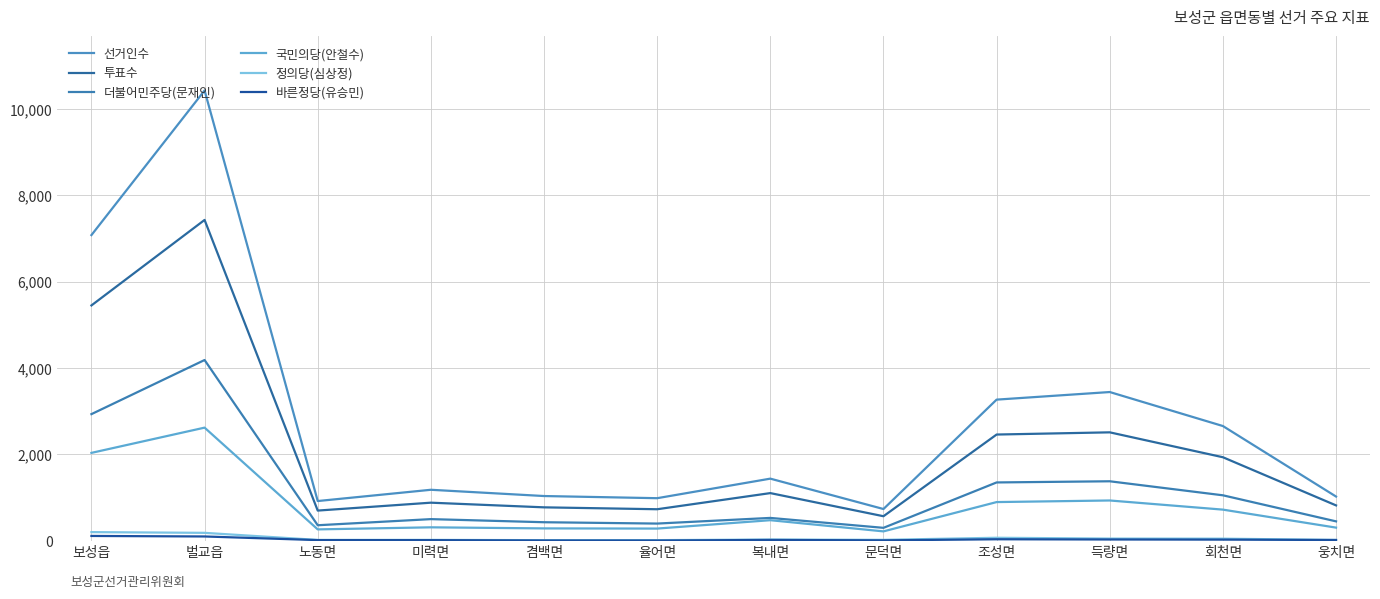

What is the approximate value of 정의당(심상정) at 보성읍?

199